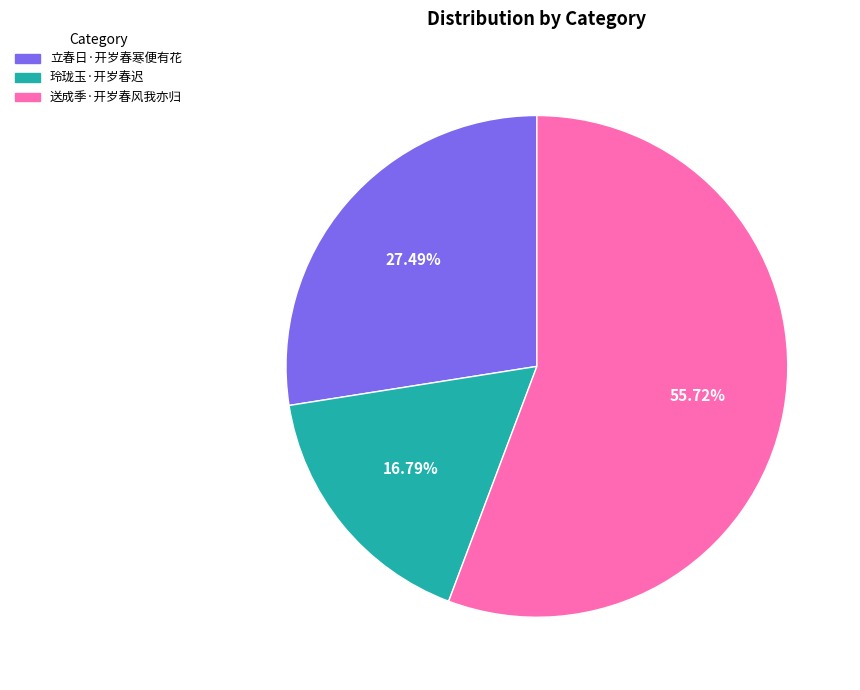

True or false: 立春日·开岁春寒便有花 accounts for 21% of the total.

False